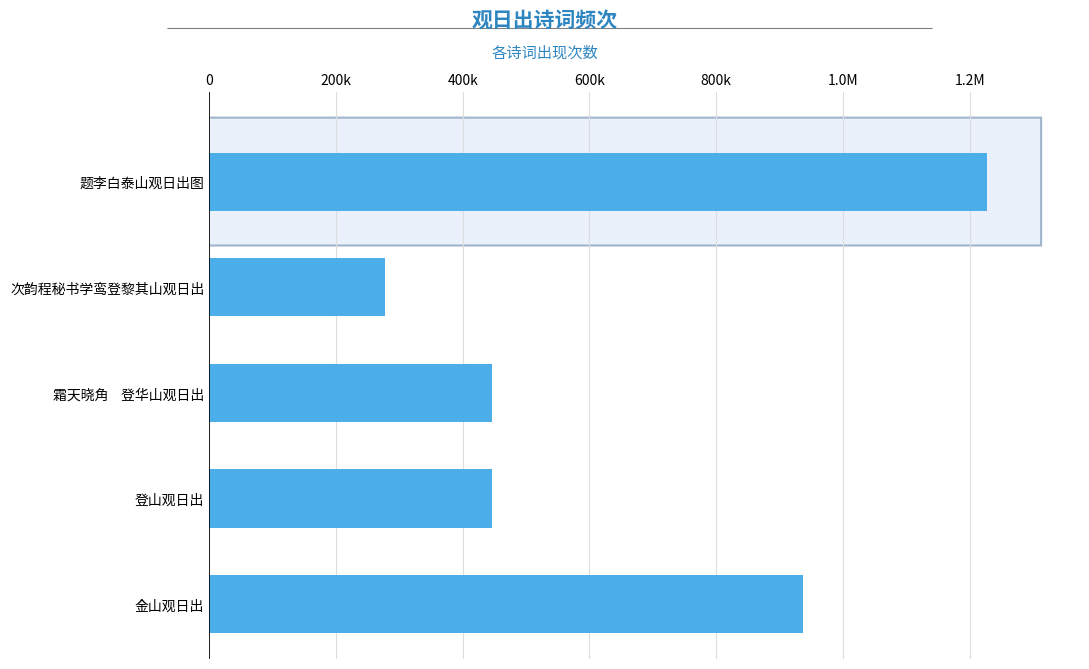

Is it true that the value at 次韵程秘书学鸾登黎其山观日出 is 99242?

False